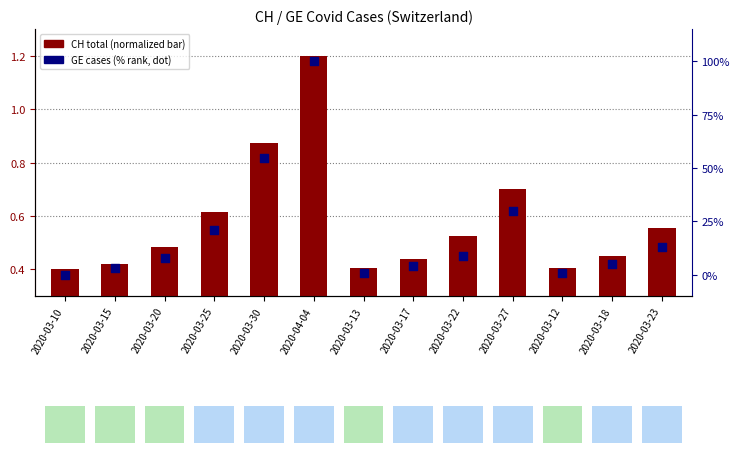

Which series reaches the maximum Y coordinate?

GE (% rank)